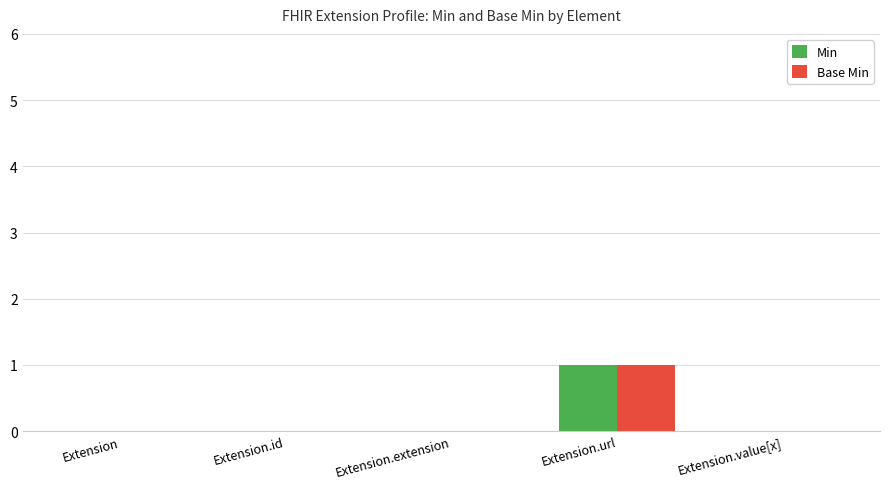

The value of Min at Extension.url is 0. True or false?

False